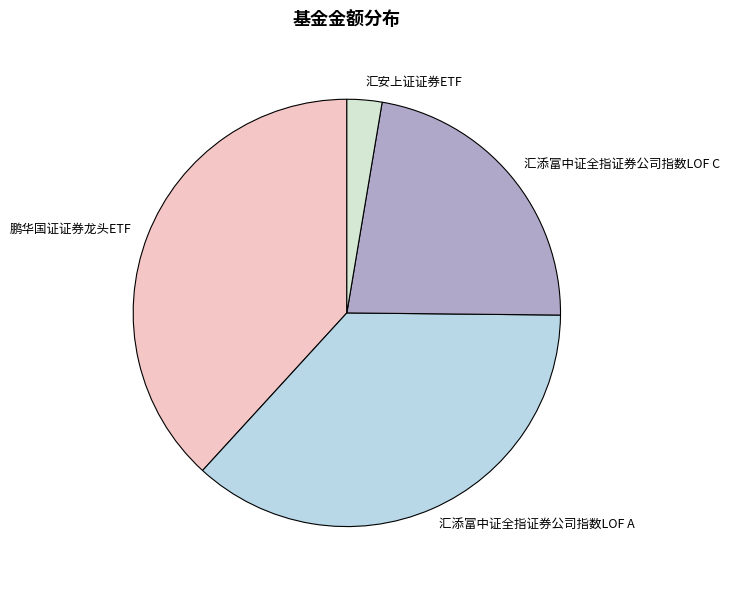

Which category has the smallest portion of the pie?

汇安上证证券ETF